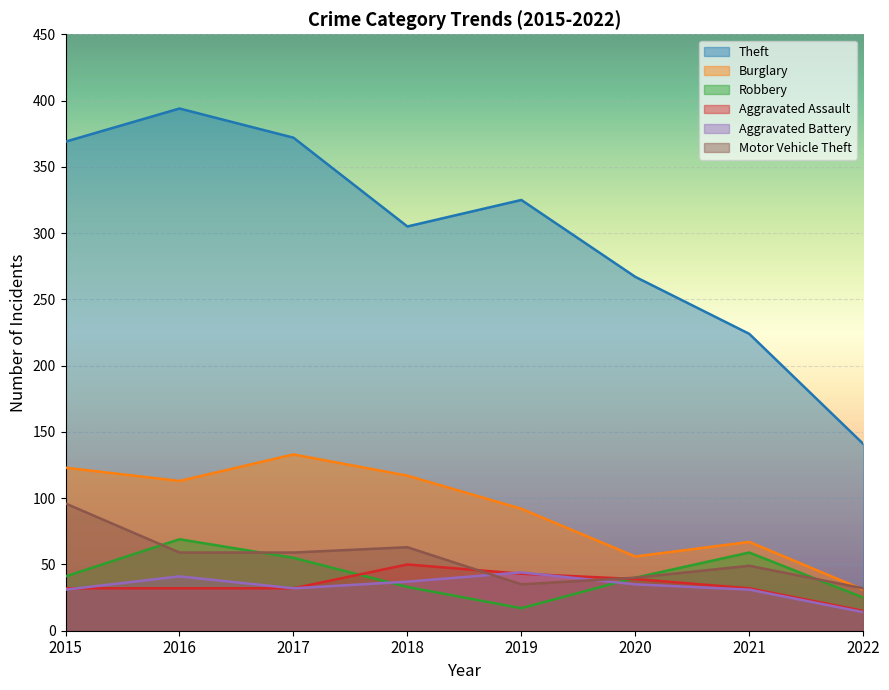

Where is Burglary nearest to the value 82?

2019